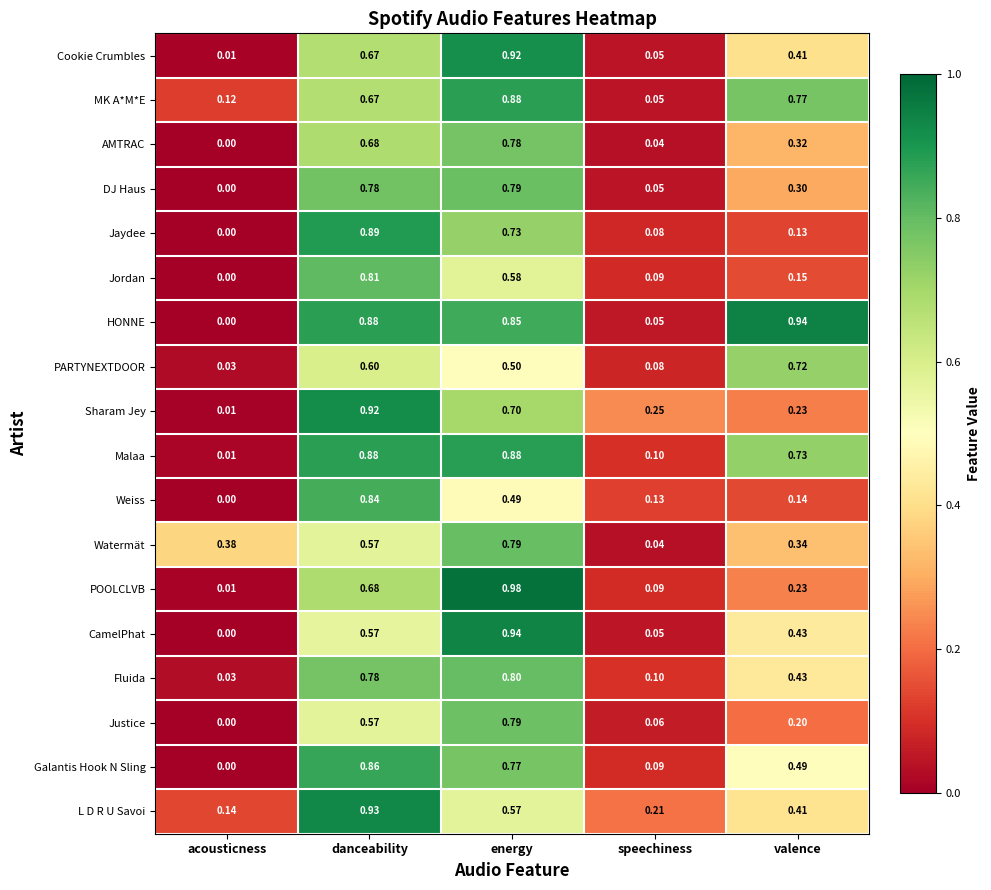

Which category has the lowest value across all series?

acousticness